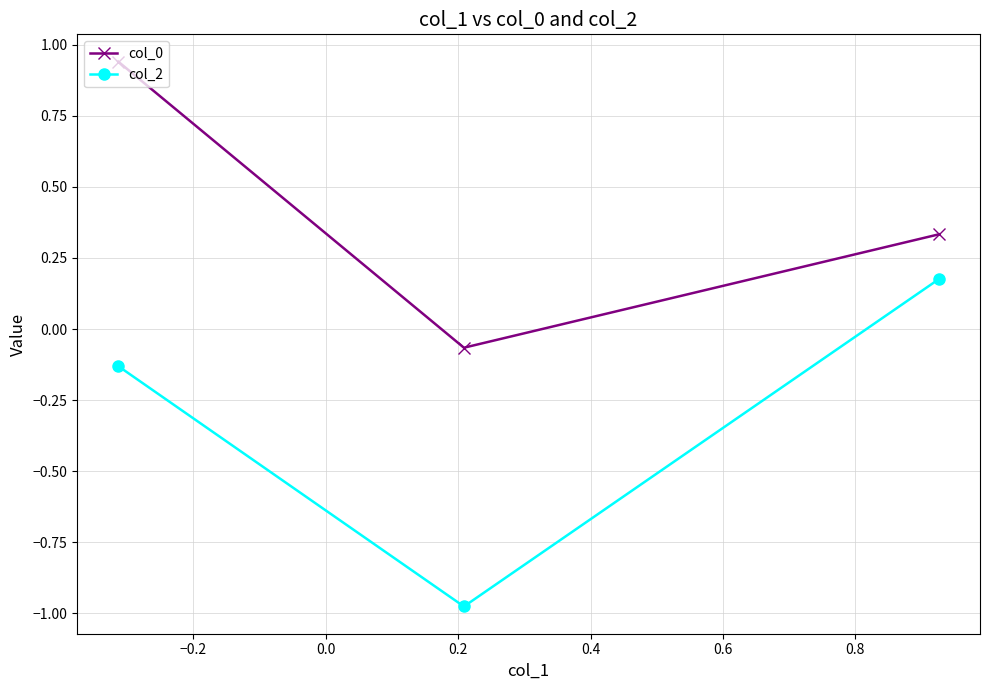

Rank the series by their average value, from highest to lowest.

col_0, col_2